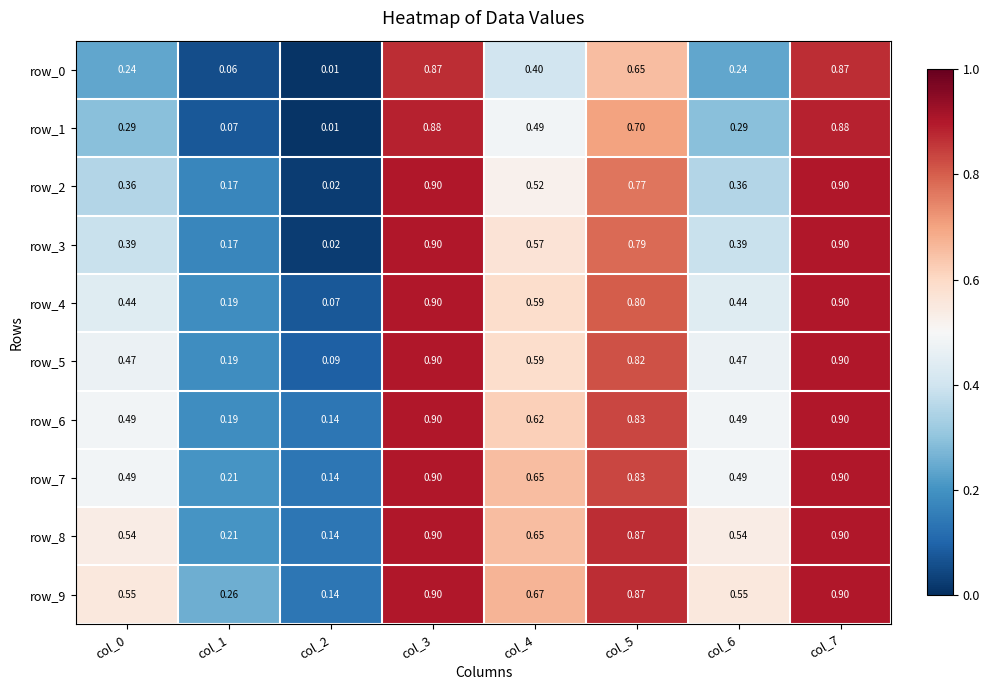

Is the value of row_1 at col_5 greater than the value of row_0 at col_2?

Yes